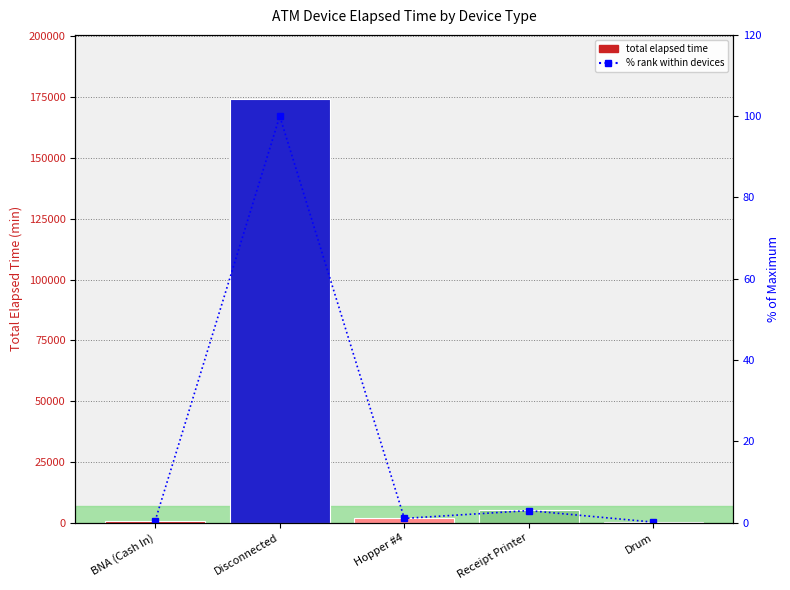

Reading right to left, transcribe all the data shown in this chart.

Total Elapsed Time: 210.0	5160.0	1815.0	174465.0	765.0
% of max: 0.1	3.0	1.0	100.0	0.4